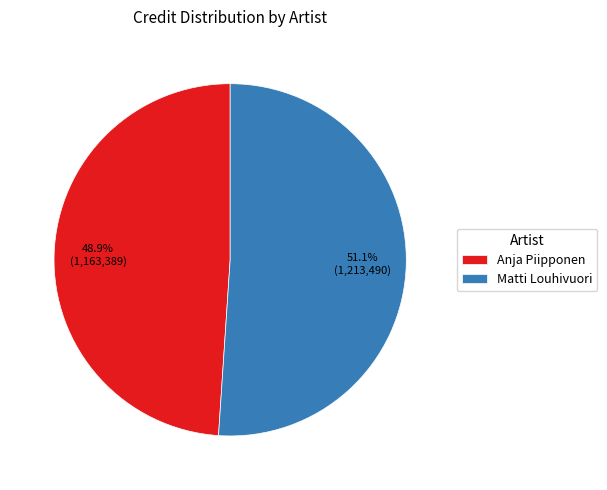

To the nearest percent, what percentage of the pie is Anja Piipponen?

49%